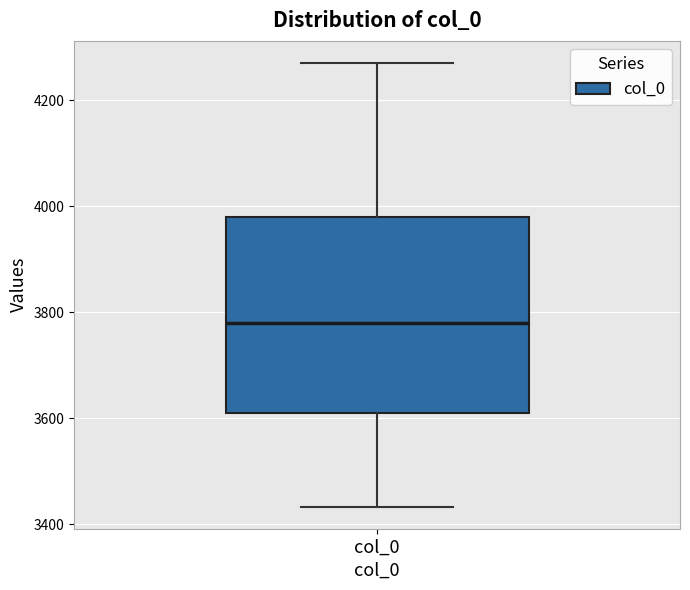

Where does the upper whisker of the box for col_0 end on the y-axis? The values are not printed on the chart, so give them approximately, as read against the axis.

4280